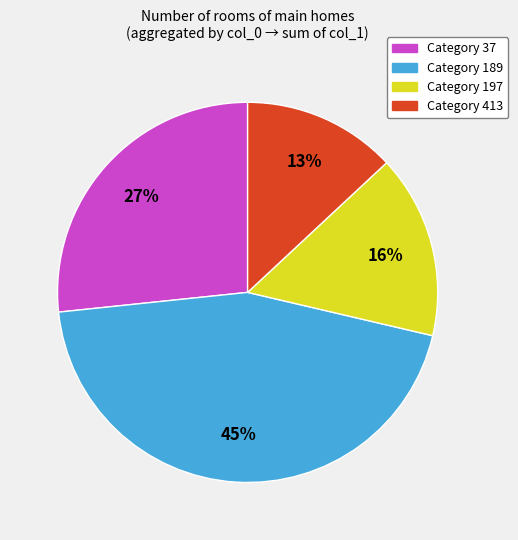

To the nearest percent, what is the average slice percentage?

25%